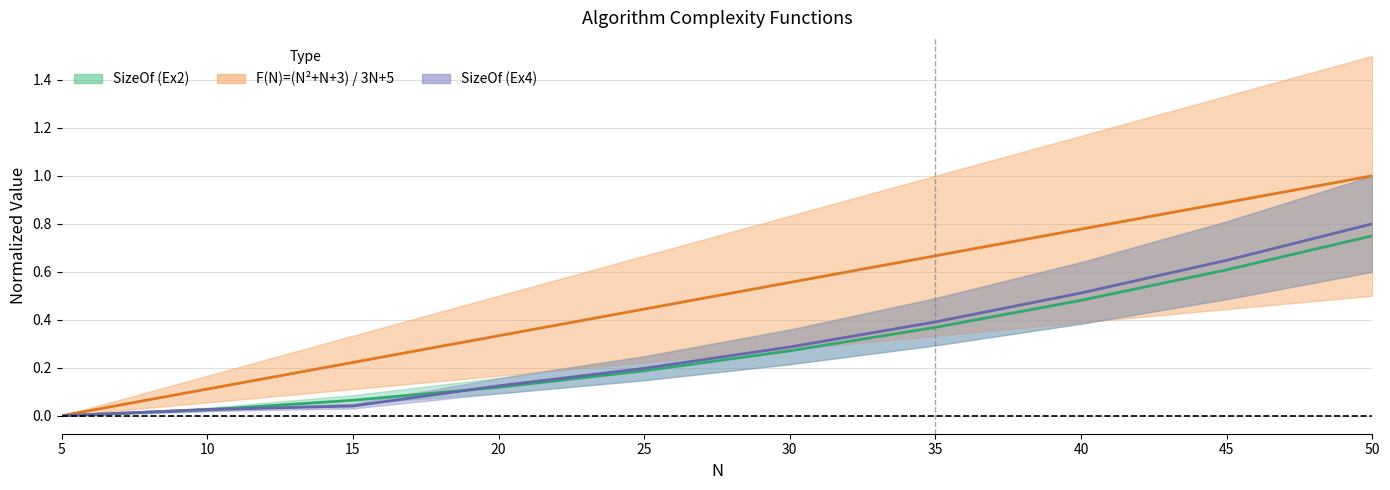

Which series has the largest total across all categories?

F(N)=3N+5 line